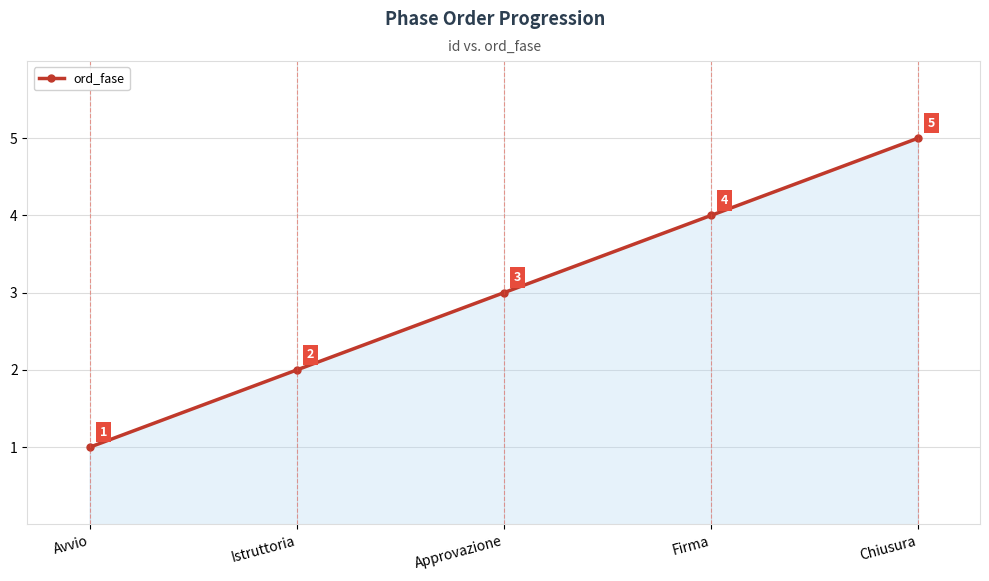

What is the change in value from Istruttoria to Firma?

+2